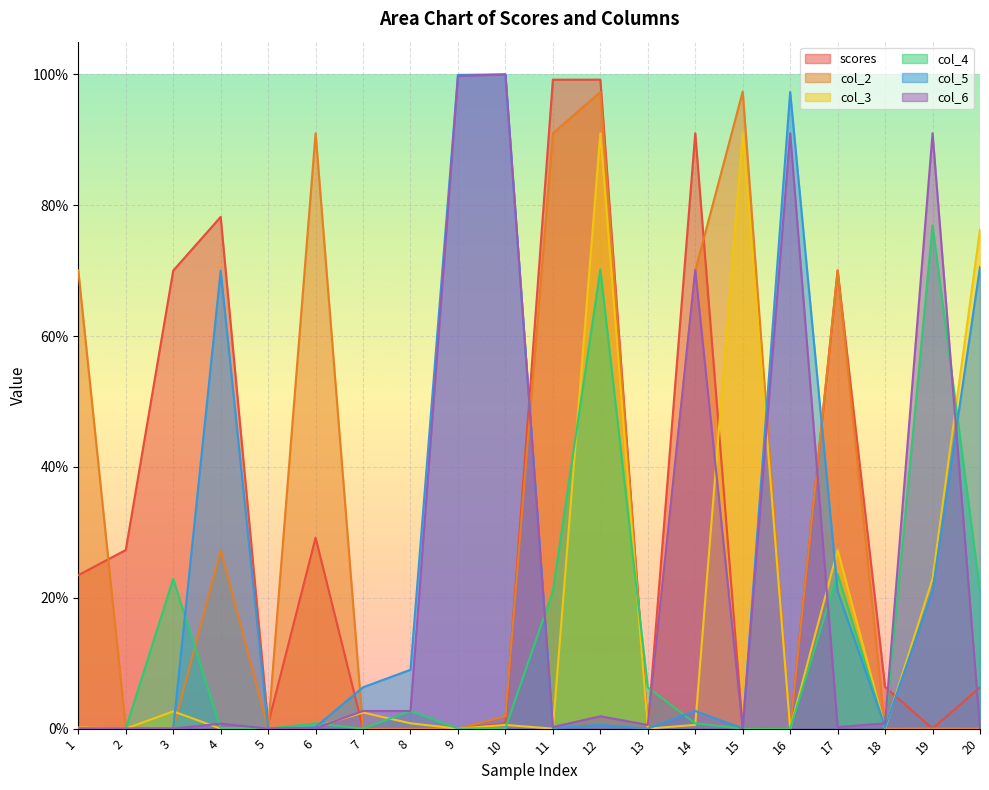

After their last crossing, which series has the higher values: scores or col_3?

col_3